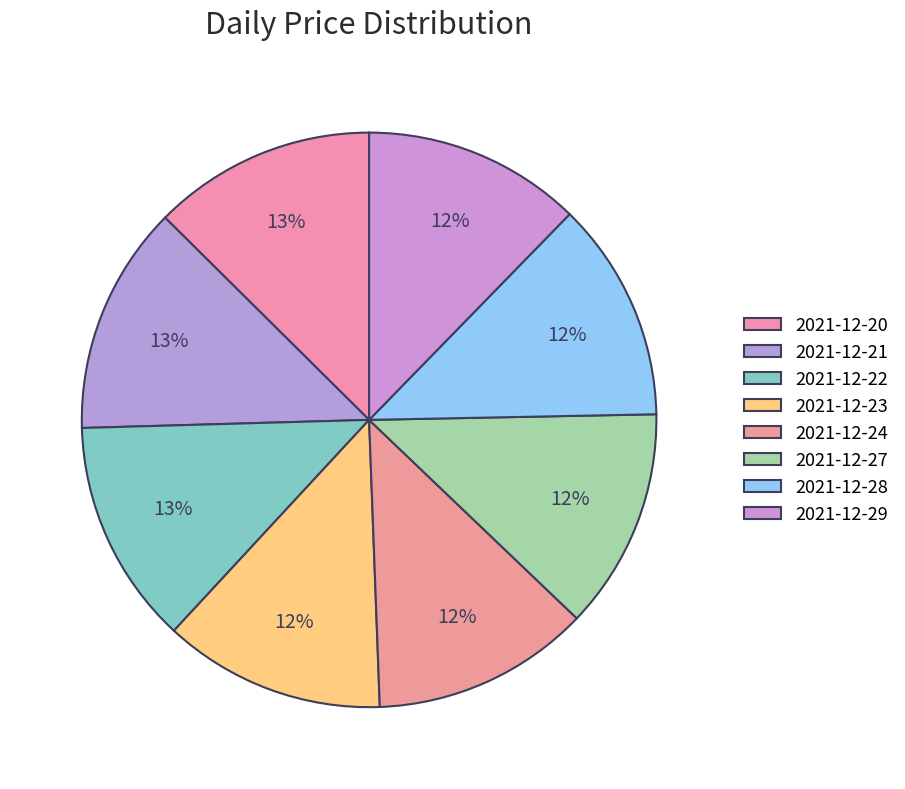

How many segments does this pie chart have?

8